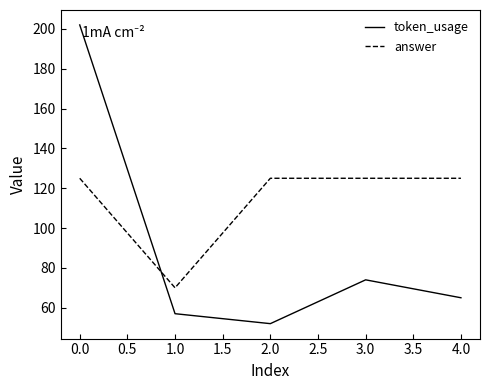

Is it true that answer equals 178 at 0.0?

False